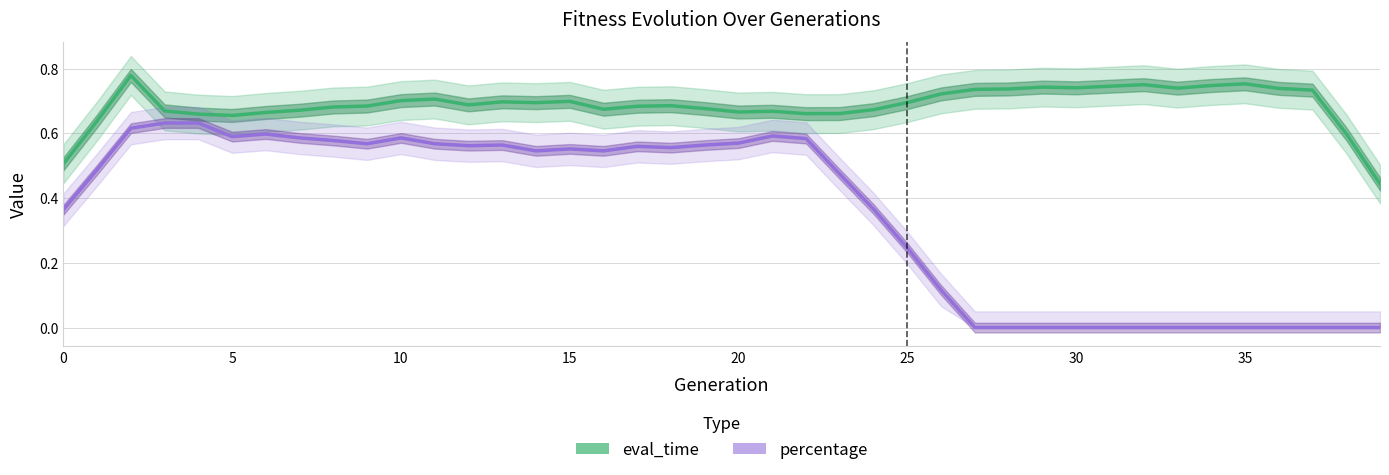

True or false: eval_time and percentage cross at least once.

False